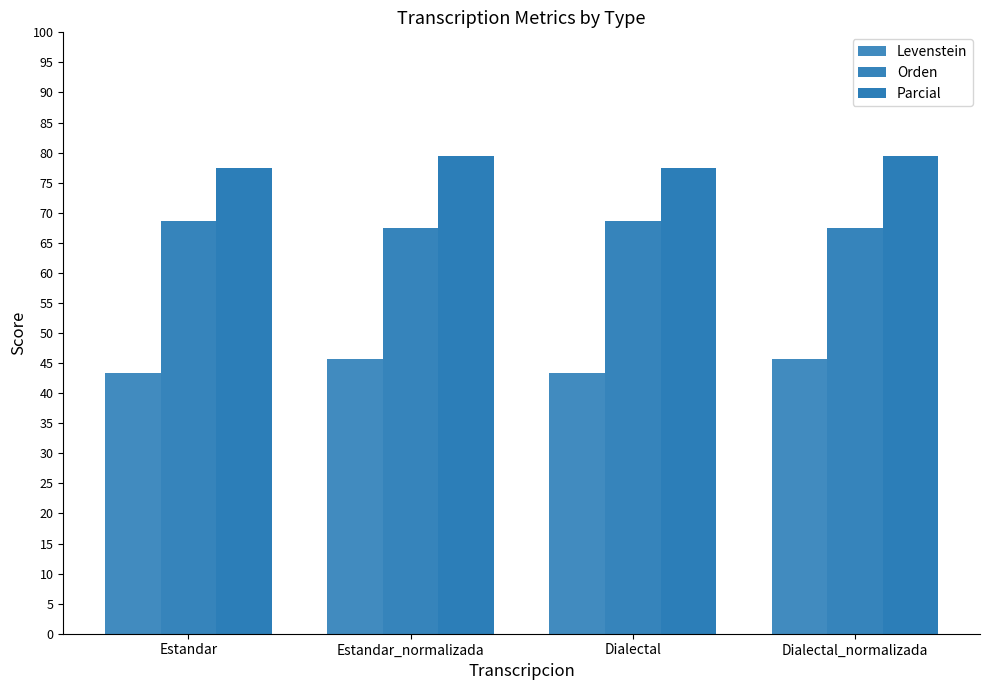

What is the total value across all series at Estandar_normalizada?

192.6